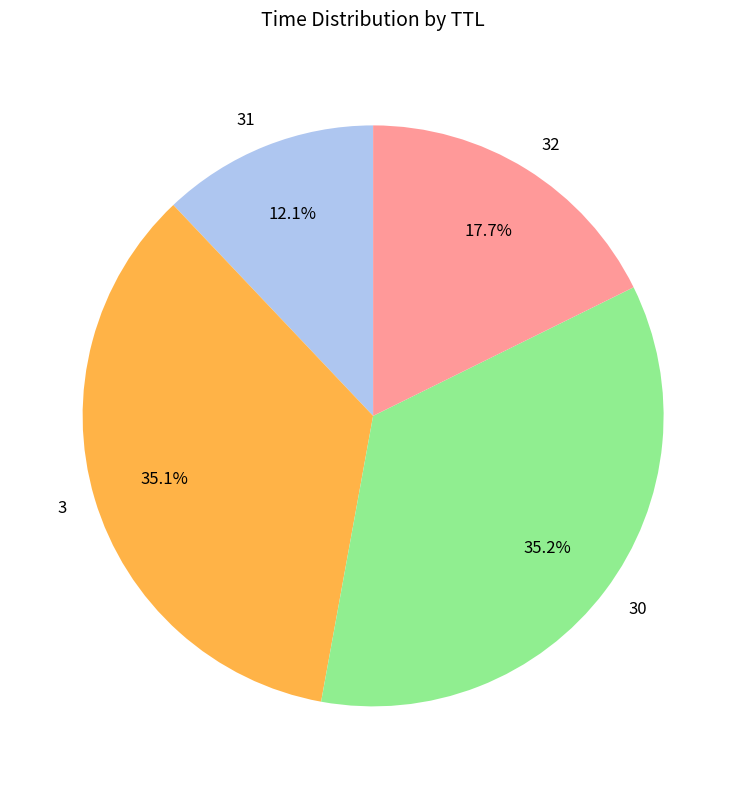

To the nearest percent, what is the combined percentage of 3 and 30?

70%